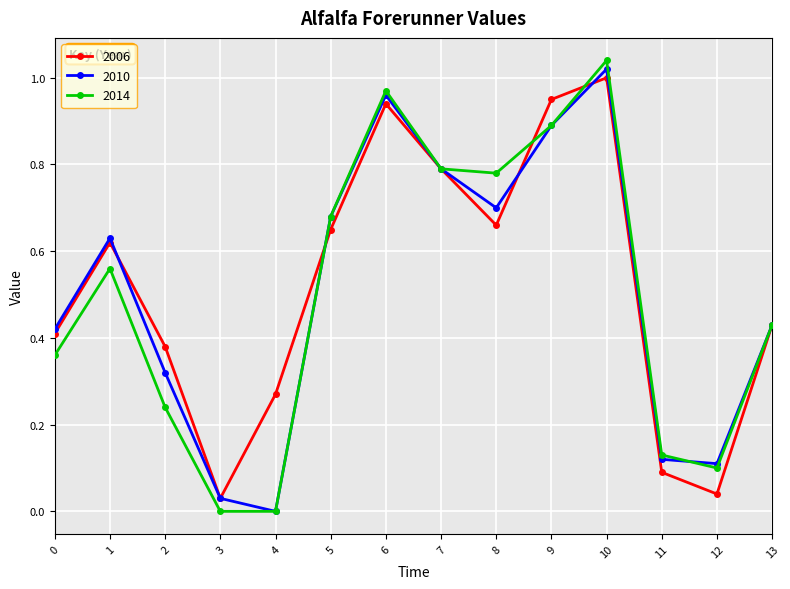

Which series has the largest total across all categories?

2006